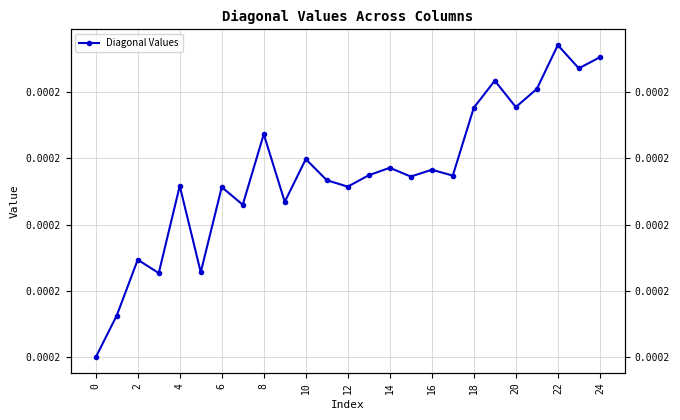

What is the label of the 20th point from the left?

19